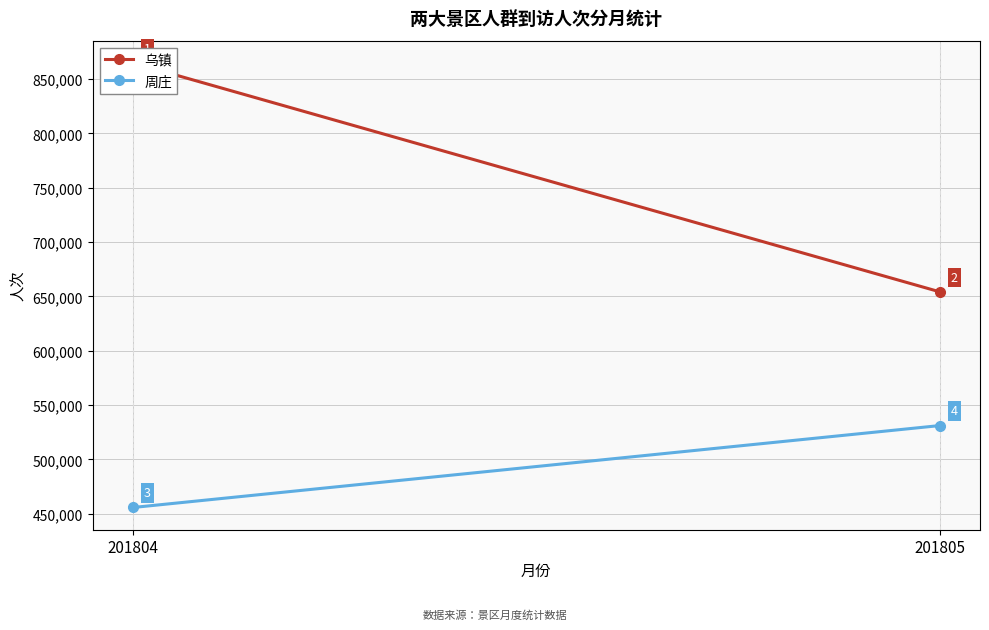

What is the value of the 乌镇 point at the 1st from the left?

864765